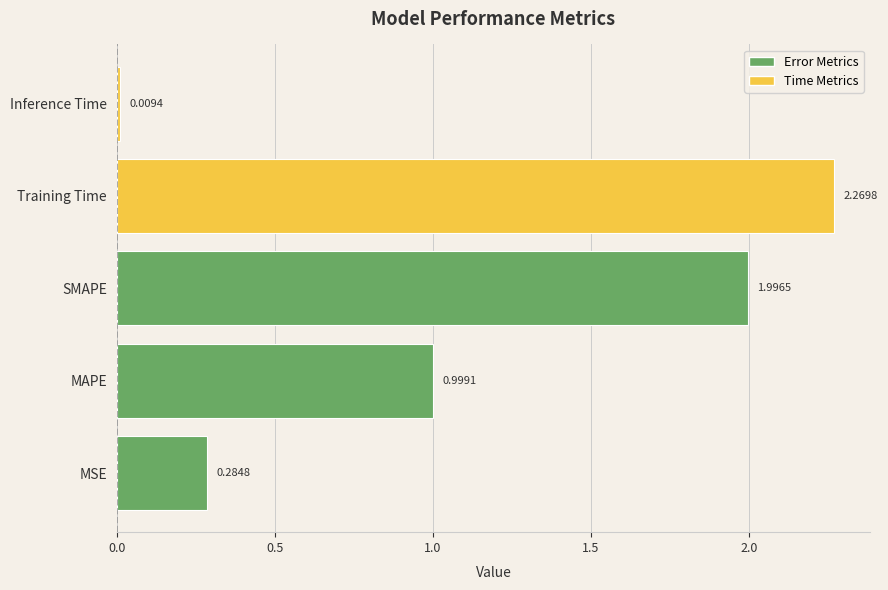

Where is the data nearest to the value 1?

MAPE